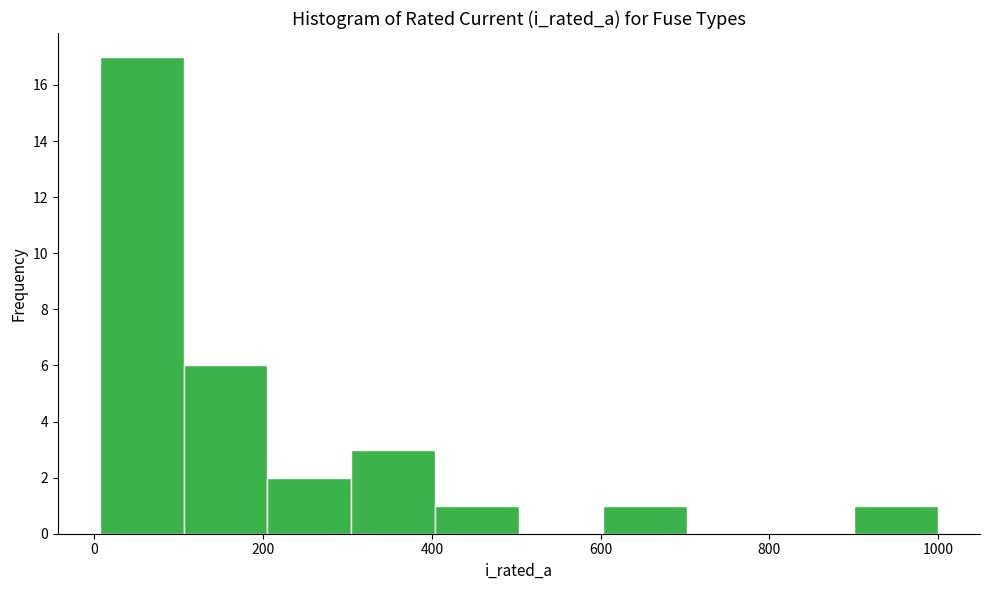

Reading left to right, list every bar in this chart as the range it spans on the x-axis followed by its height. Neither the bar edges nor the heights are printed on the chart, so give them approximately, as read against the axes.

0 to 100: 17
100 to 200: 6
200 to 300: 2
300 to 400: 3
400 to 500: 1
500 to 600: 0
600 to 700: 1
700 to 800: 0
800 to 900: 0
900 to 1000: 1